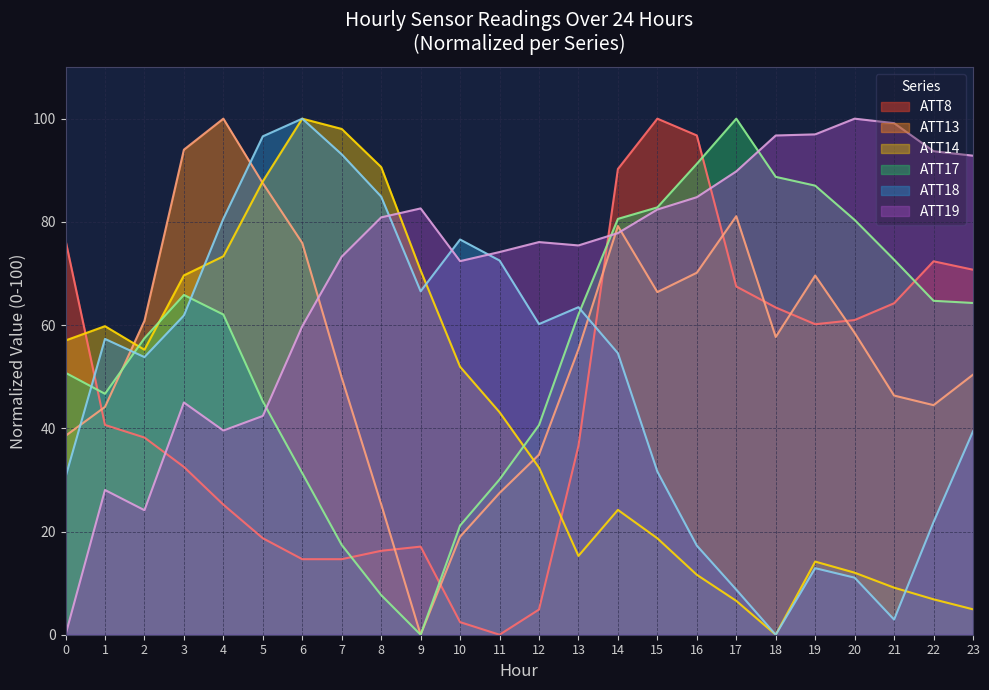

Reading left to right, transcribe all the data shown in this chart.

ATT8: 76.4	40.7	38.2	32.5	25.2	18.7	14.6	14.6	16.3	17.1	2.4	0.0	4.9	36.6	90.2	100.0	96.7	67.5	63.4	60.2	61.0	64.2	72.4	70.7
ATT13: 38.5	44.1	60.8	94.0	100.0	87.5	75.9	49.8	25.3	0.0	19.0	27.5	34.9	55.3	79.2	66.4	70.1	81.1	57.7	69.6	58.5	46.3	44.5	50.4
ATT14: 57.0	59.8	55.2	69.6	73.3	87.9	100.0	98.0	90.6	70.6	51.9	43.1	32.4	15.3	24.2	18.7	11.6	6.6	0.0	14.2	12.0	9.1	6.9	4.9
ATT17: 50.8	46.7	57.5	65.8	62.0	45.2	31.3	17.4	7.7	0.0	21.2	30.1	40.6	62.1	80.6	82.8	91.2	100.0	88.7	87.0	80.4	72.7	64.7	64.3
ATT18: 30.6	57.3	53.8	61.9	80.6	96.6	100.0	93.1	84.9	66.6	76.6	72.5	60.2	63.5	54.6	31.6	17.3	8.7	0.0	12.9	11.1	2.9	21.8	39.4
ATT19: 0.0	28.0	24.1	45.0	39.6	42.4	59.8	73.3	80.9	82.6	72.4	74.2	76.1	75.4	77.8	82.4	84.8	89.8	96.7	97.0	100.0	99.1	93.7	92.8